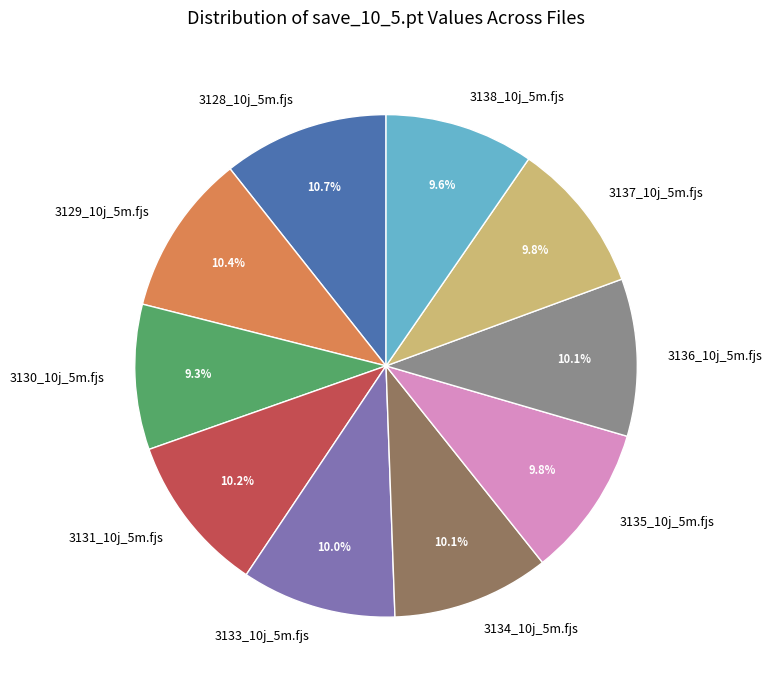

Is the sum of 3137_10j_5m.fjs and 3133_10j_5m.fjs greater than half?

No